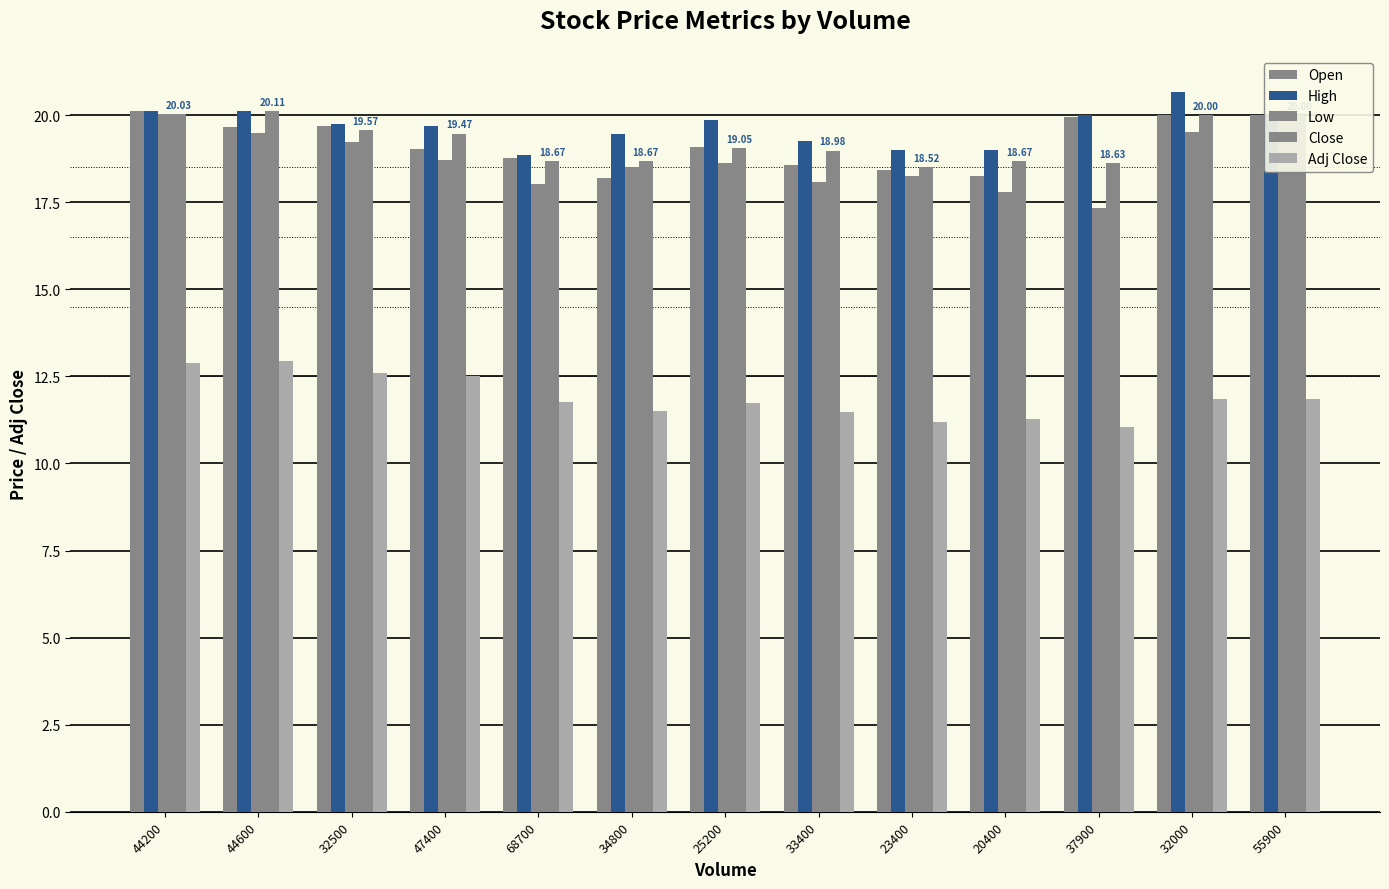

Count the number of categories in the chart.

13